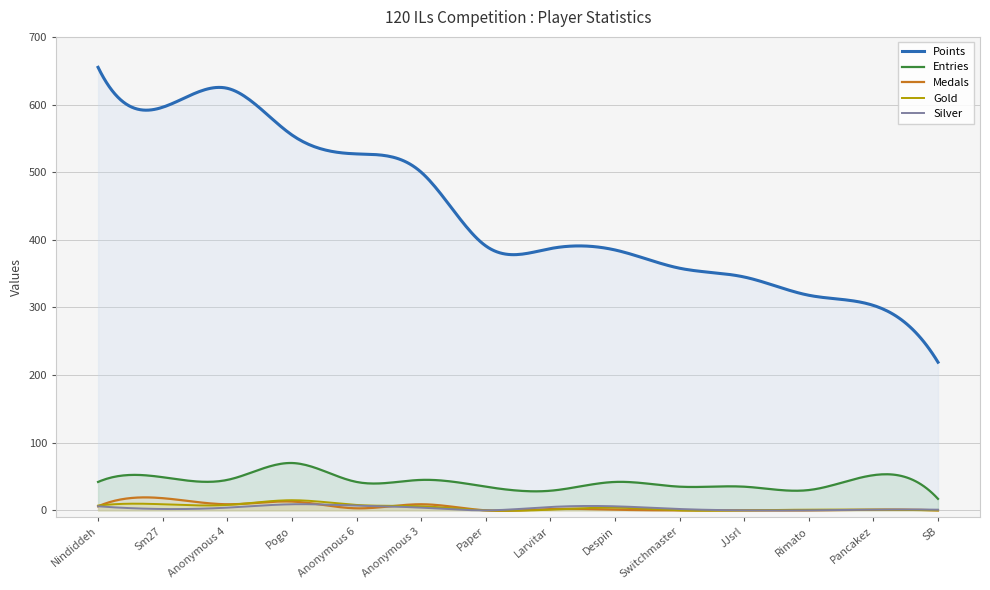

Reading right to left, transcribe all the data shown in this chart.

Points: 219	303	318	345	358	385	387	391	500	527	555	624	596	655
Medals: 0	1	0	0	0	1	2	0	9	3	13	9	18	6
Entries: 17	52	30	35	35	42	29	35	45	42	70	45	49	42
Gold: 0	1	1	0	0	4	1	0	6	8	15	8	9	7
Silver: 1	1	0	0	2	6	5	0	4	7	9	4	2	6